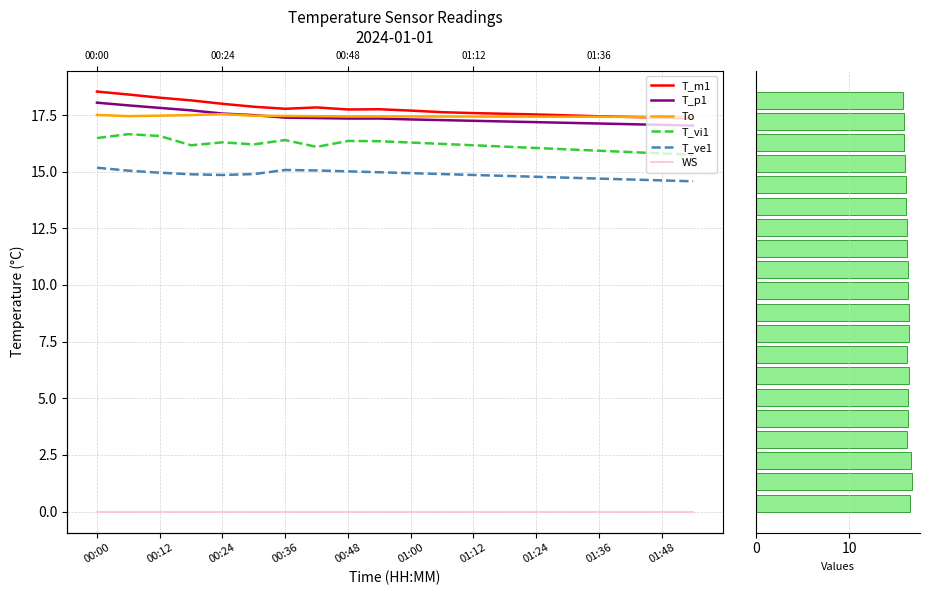

How many series are shown in this chart?

6